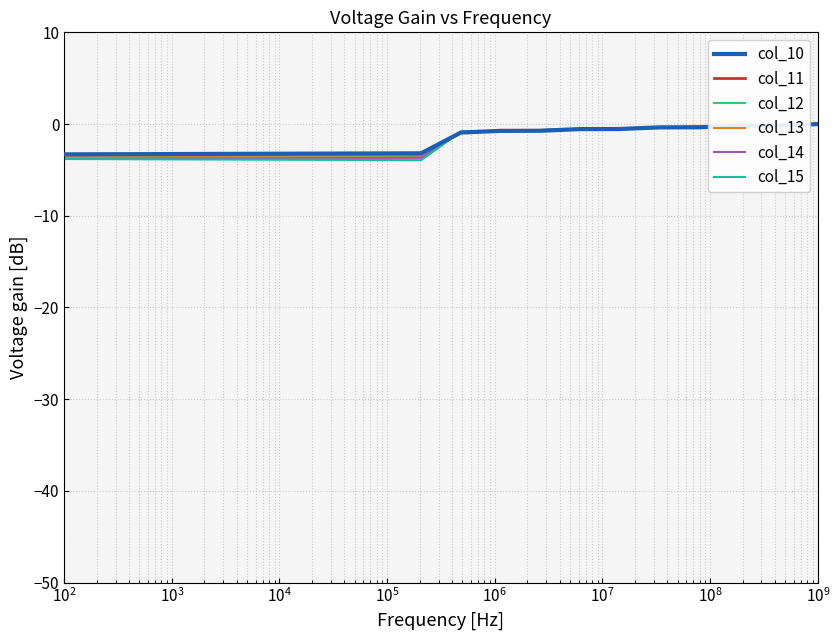

What is the minimum value shown in the chart?

-3.9